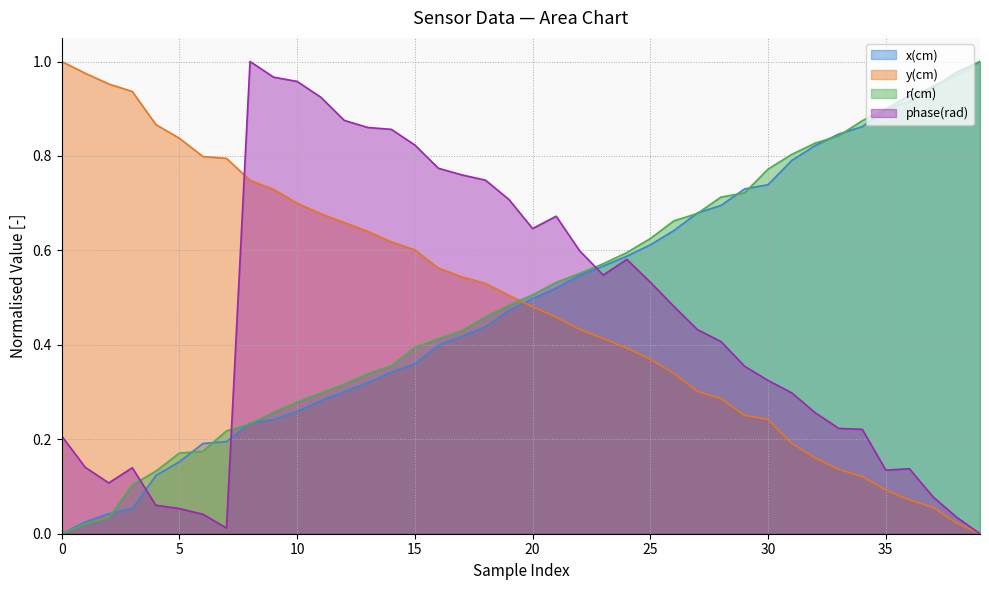

At which category does phase(rad) reach its first local valley?

2